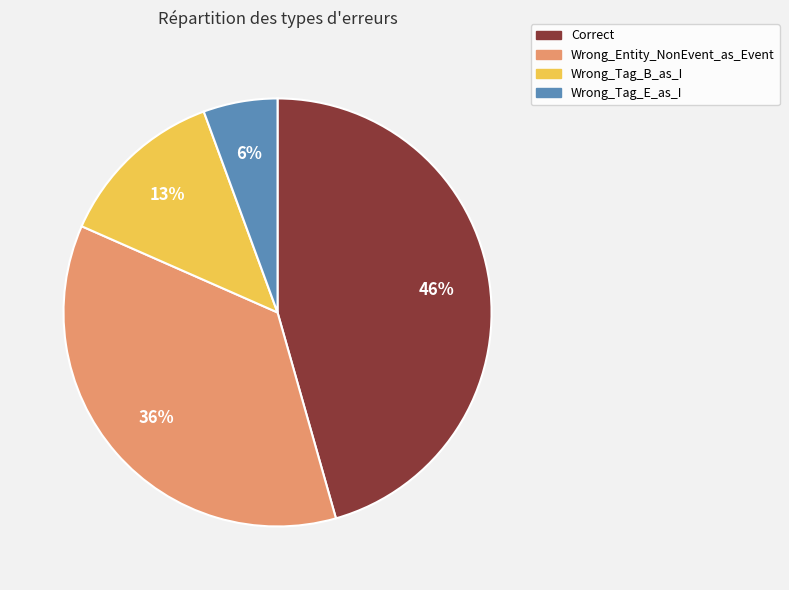

To the nearest percent, what is the difference between the Correct and Wrong_Tag_B_as_I slice percentages?

33%